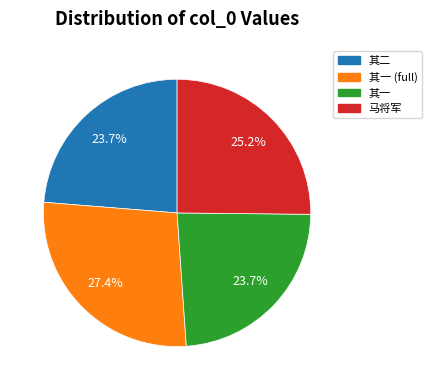

Does any single category account for the majority?

No